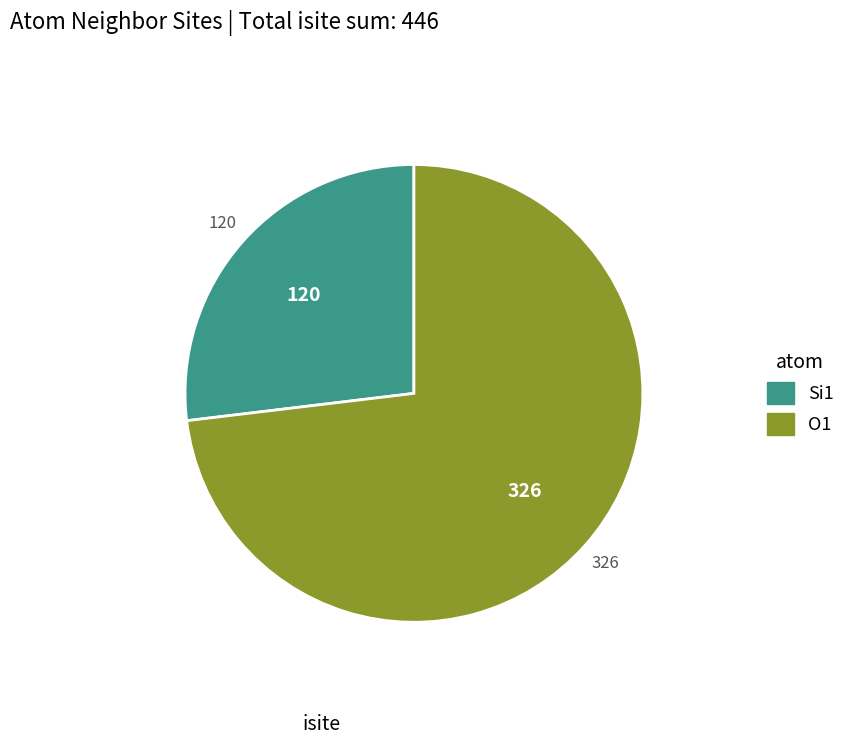

Does any single category account for the majority?

Yes